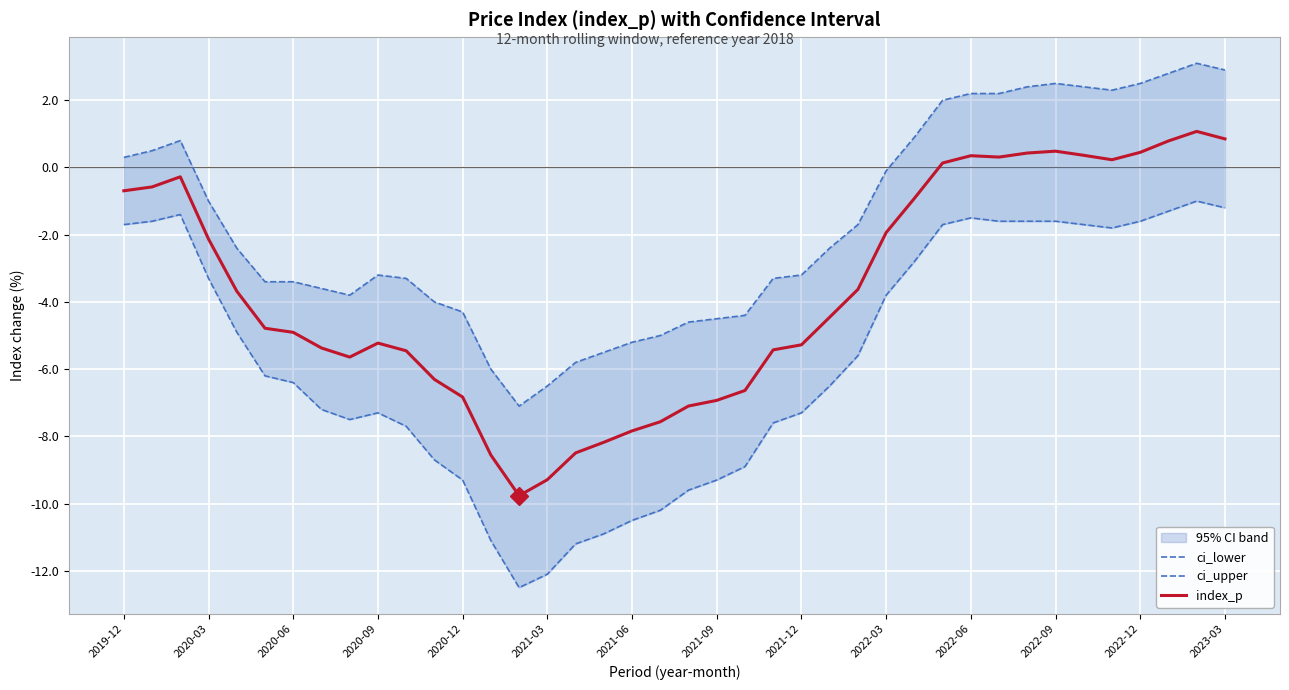

What is the sum of all index_p values?

-148.4